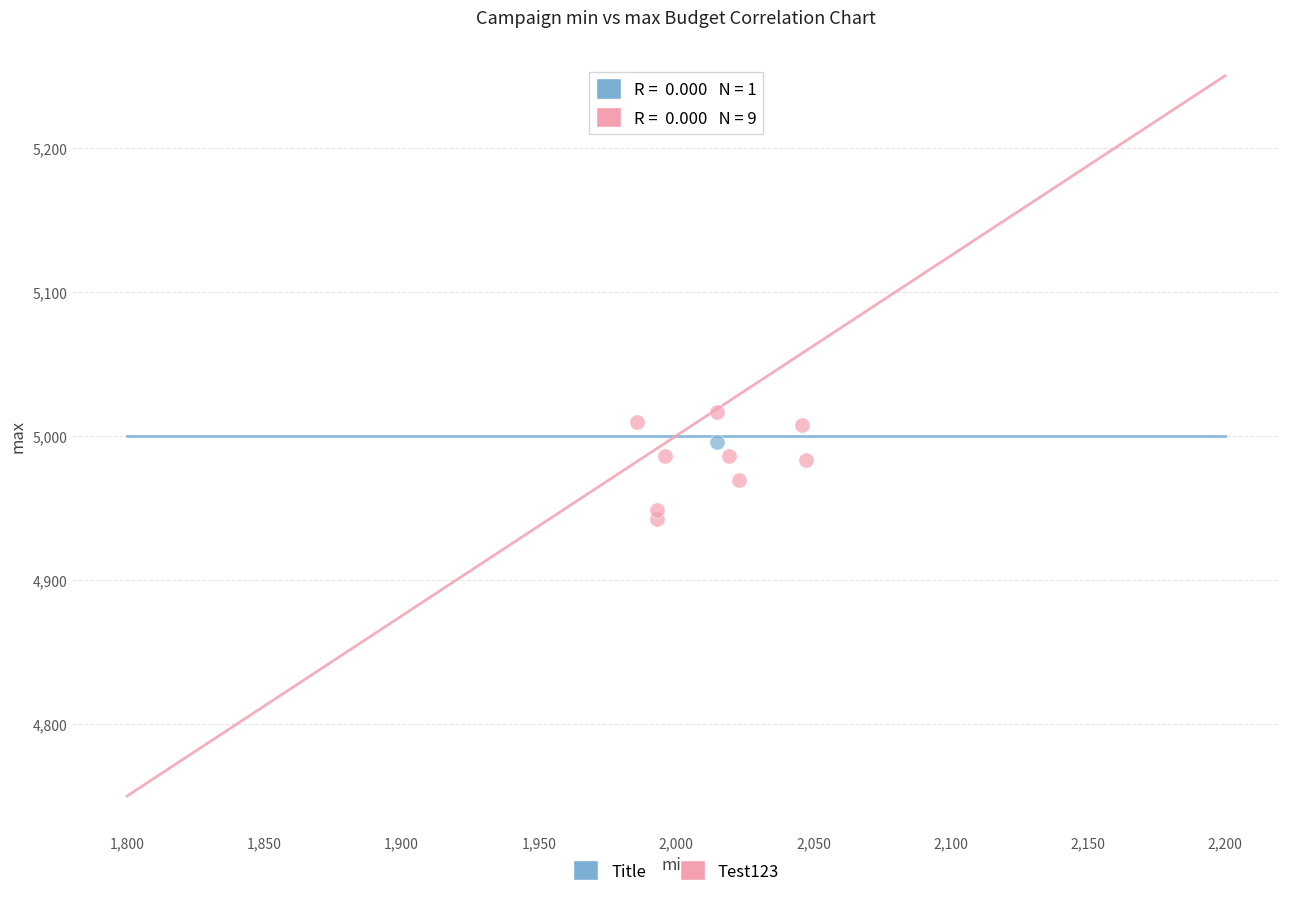

What are all the series names shown in the legend?

Title, Test123